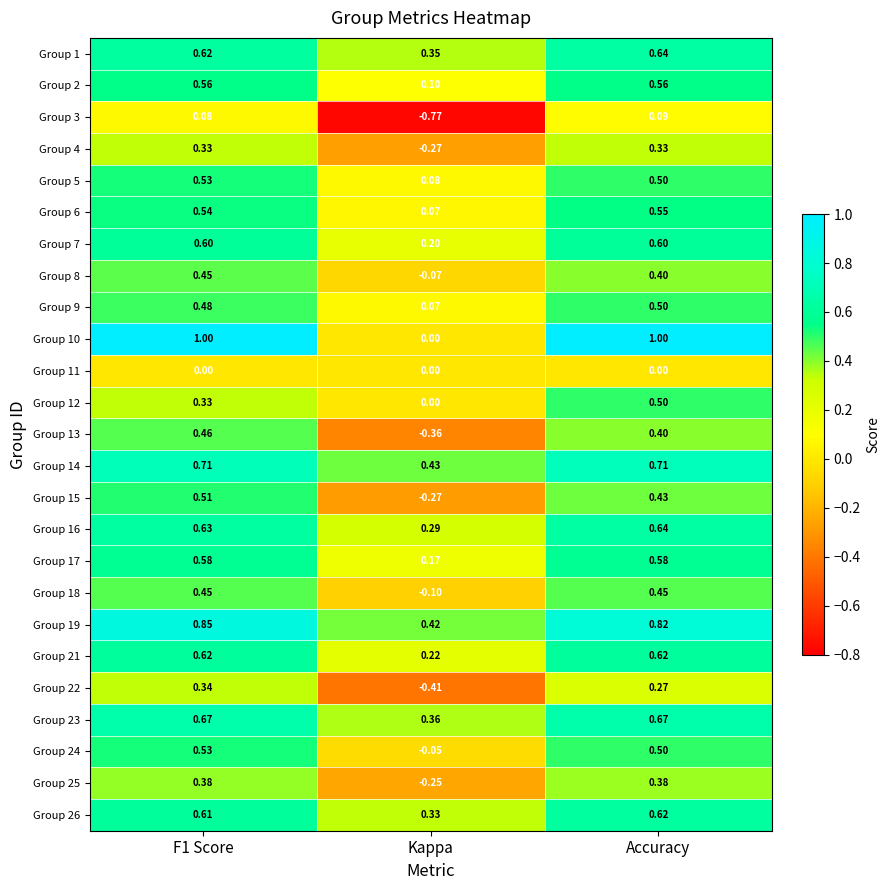

Is the value of Group 7 at Accuracy greater than the value of Group 18 at F1 Score?

Yes